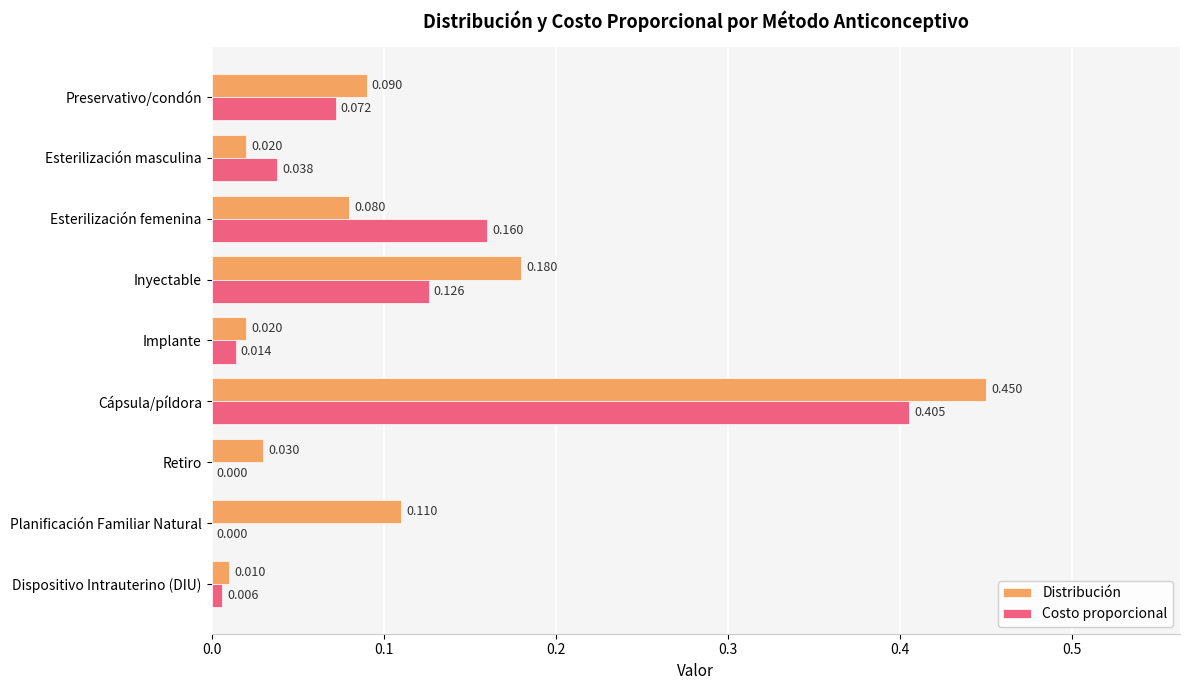

Count the number of data series in this chart.

2